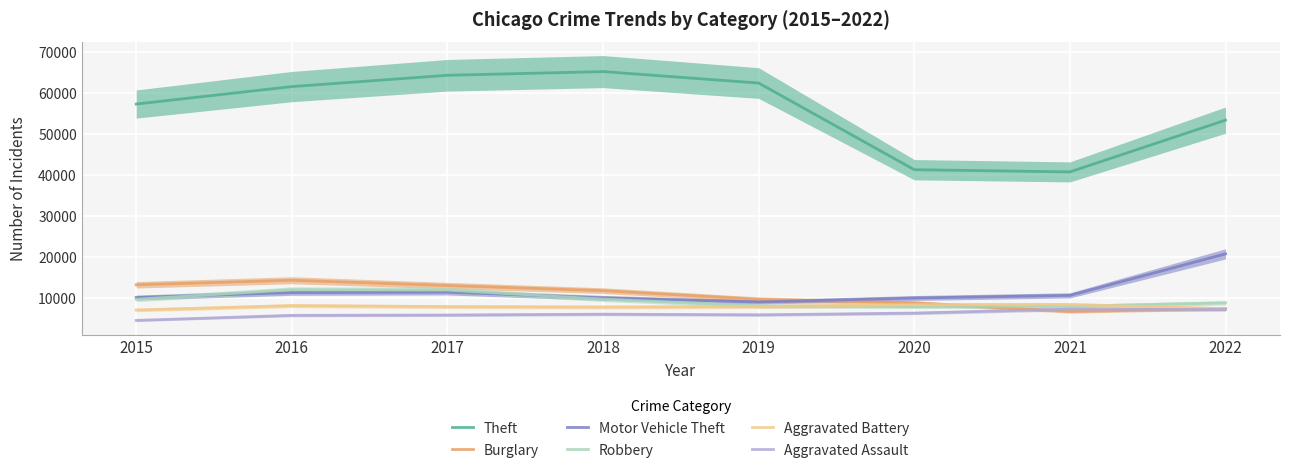

What is the sum of all Aggravated Battery values?

62548